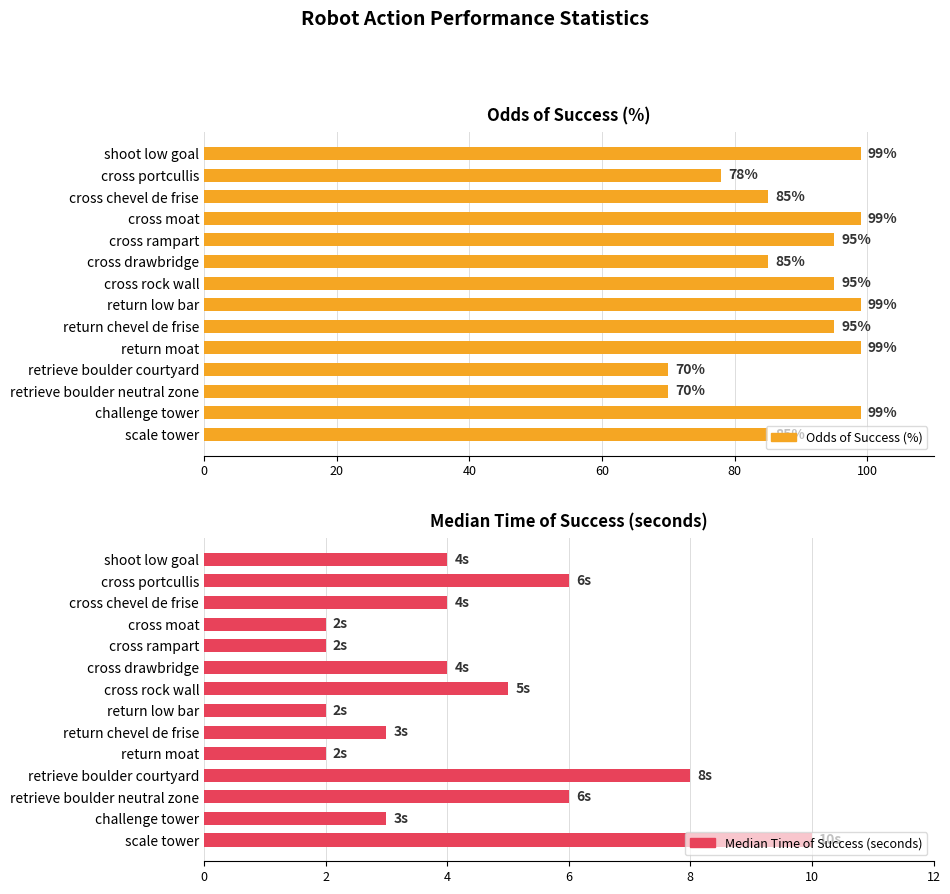

Which series changed the most between cross moat and return moat?

Odds of Success (%)